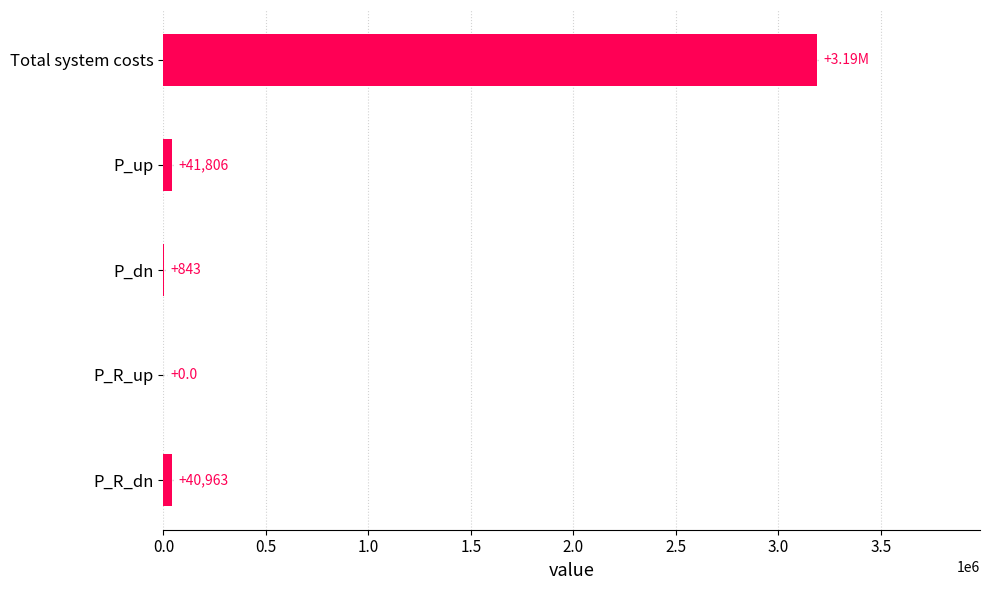

At which category does the chart reach its peak across all series?

Total system costs